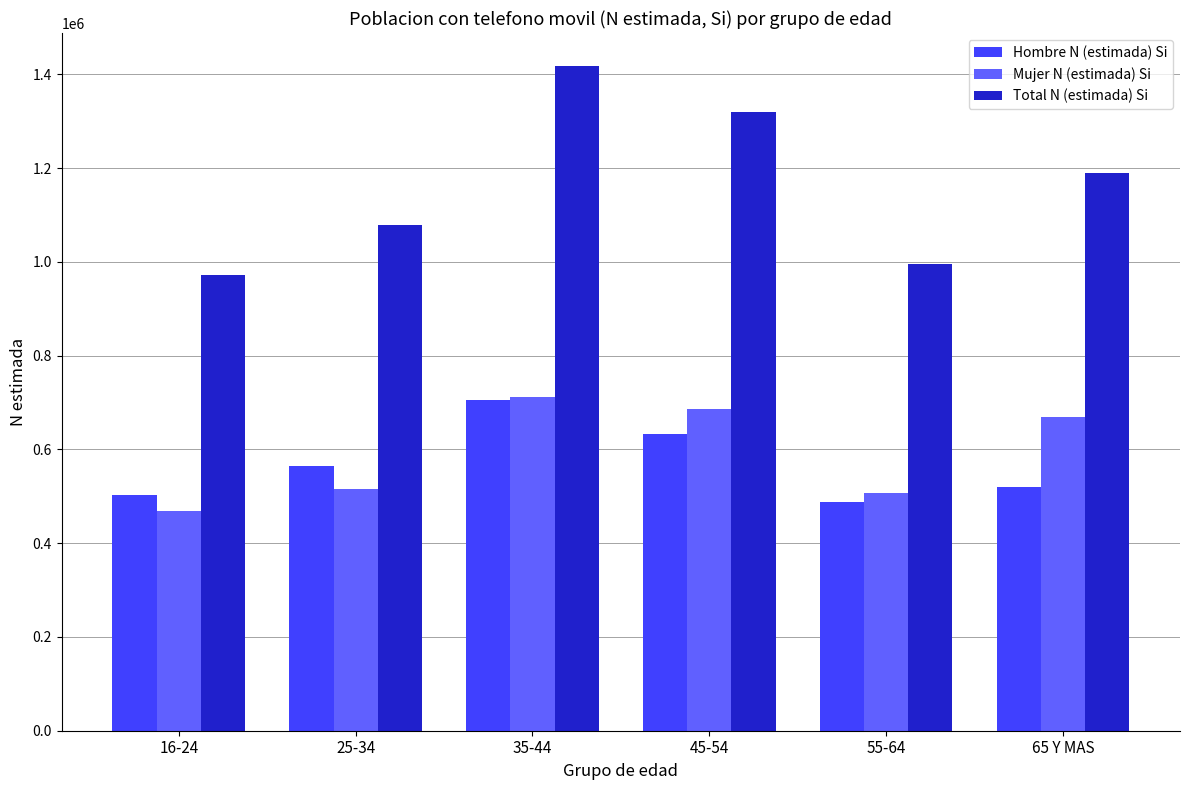

What is the spread (max minus min) of values at 35-44?

711604